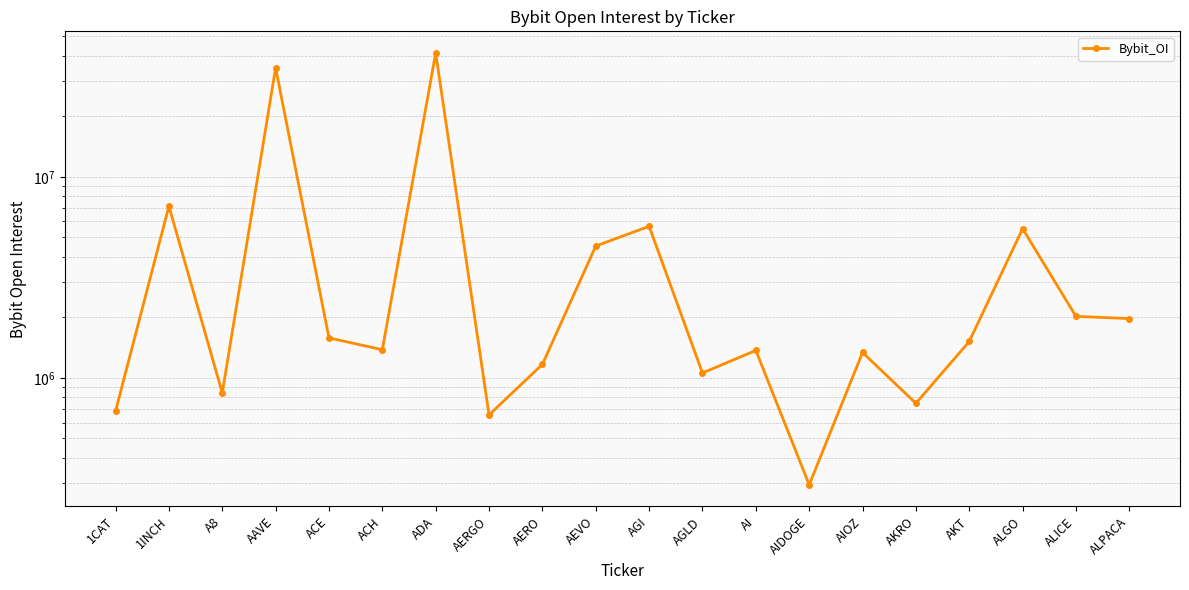

What is the average value?

5779082